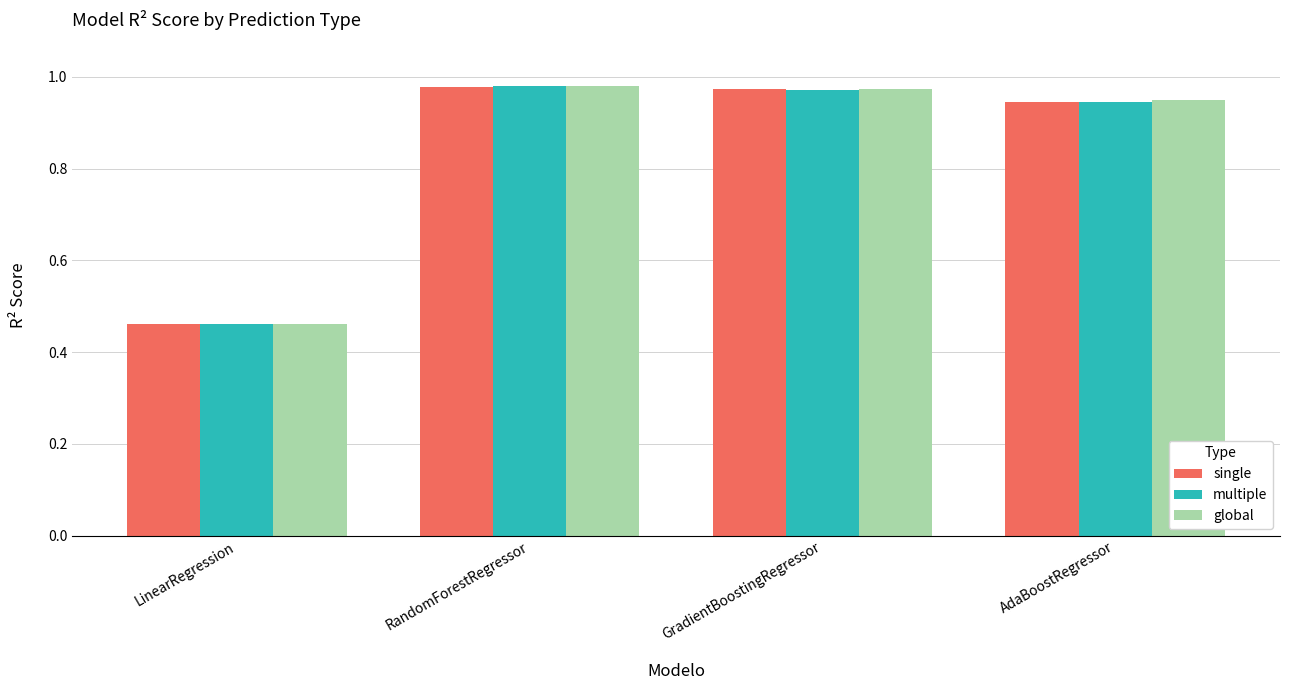

Count the number of categories in the chart.

4